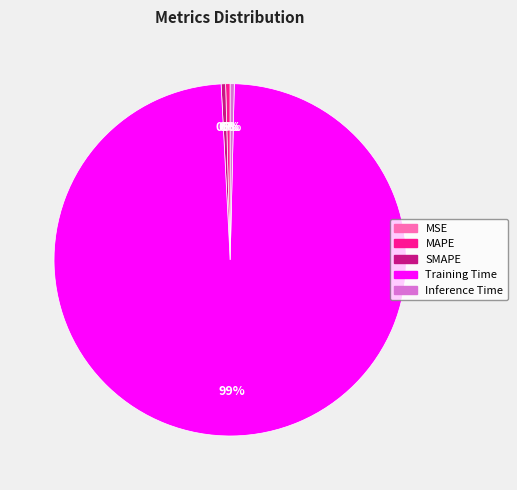

Is Training Time the majority of the pie?

Yes